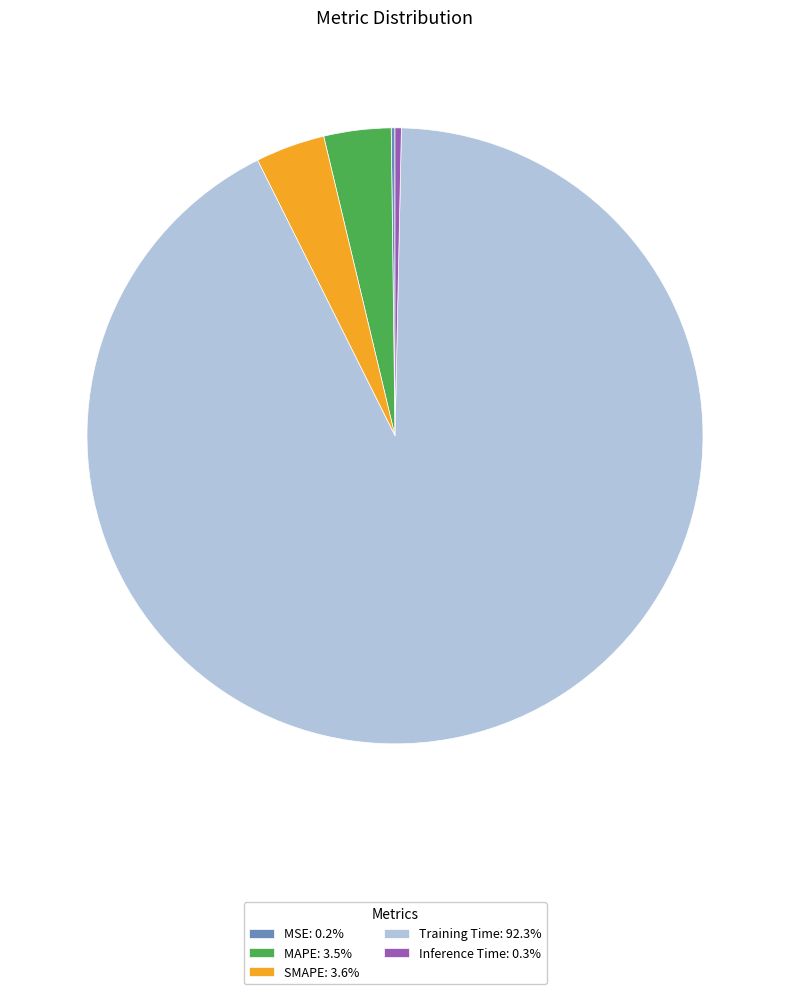

Is it true that SMAPE is 16% of the pie?

False